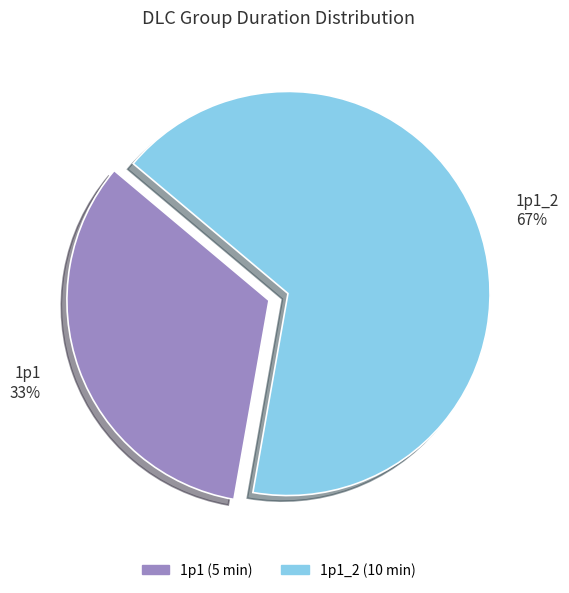

Do 1p1 and 1p1_2 together represent more than half of the pie?

Yes